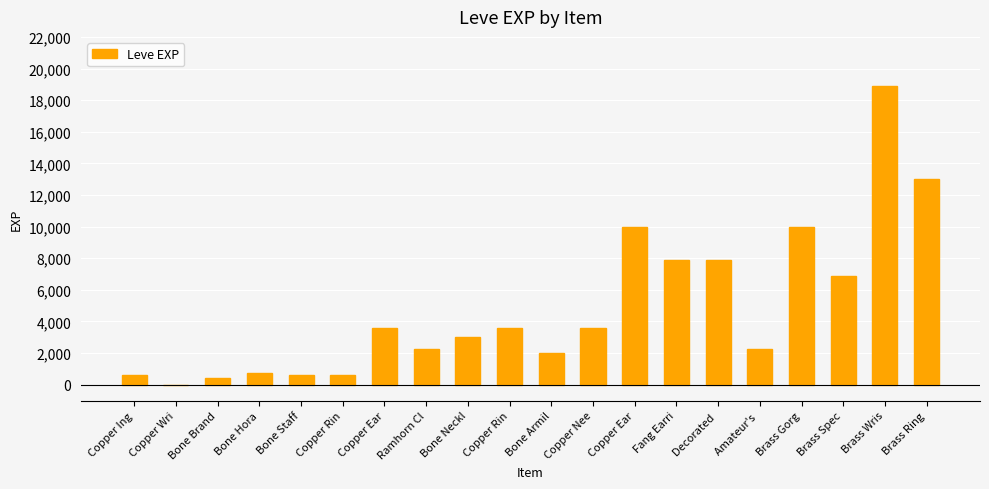

What is the label of the 20th bar from the left?

Brass Ring